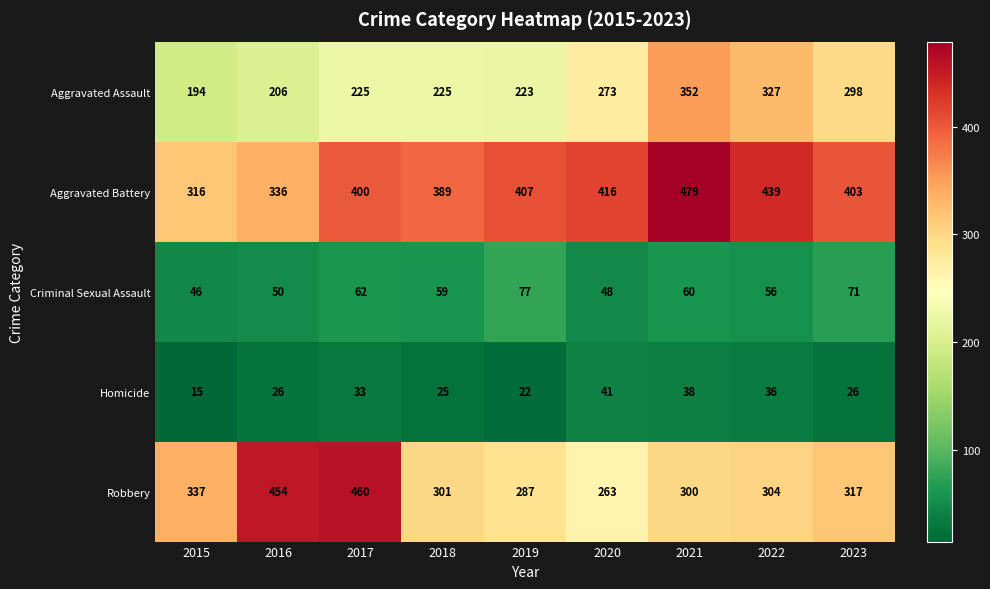

What is the minimum value shown in the chart?

15